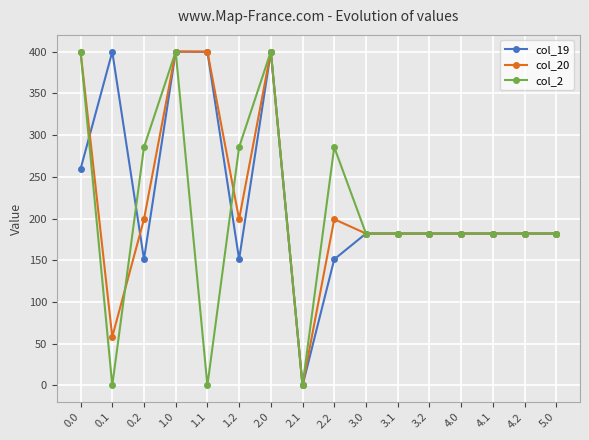

Where is the first local maximum for col_2?

1.0